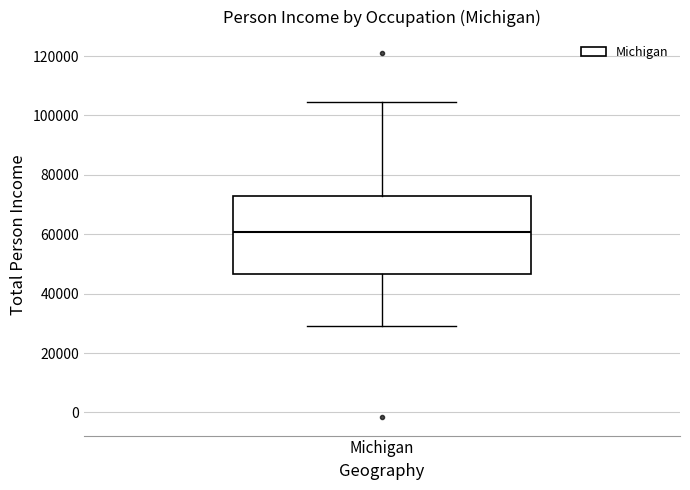

Where does the median line of the box for Michigan sit on the y-axis? The values are not printed on the chart, so give them approximately, as read against the axis.

60000